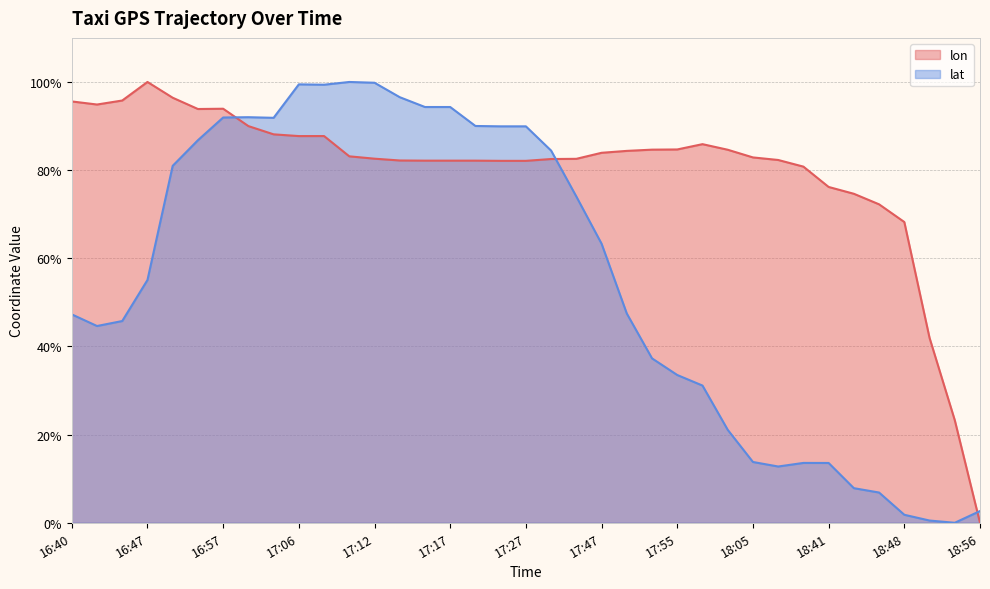

What is the value of the lat point at the 14th from the left?

96.5